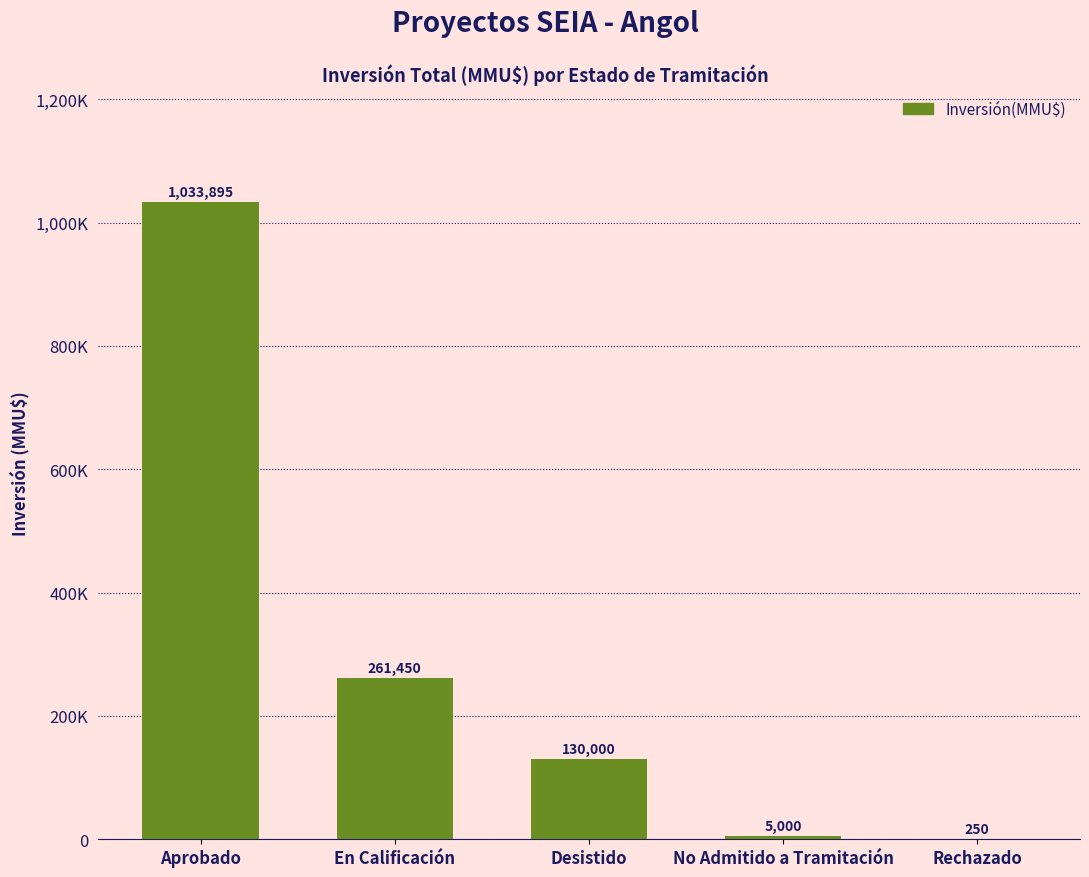

What is the difference between the maximum and minimum values?

1033645